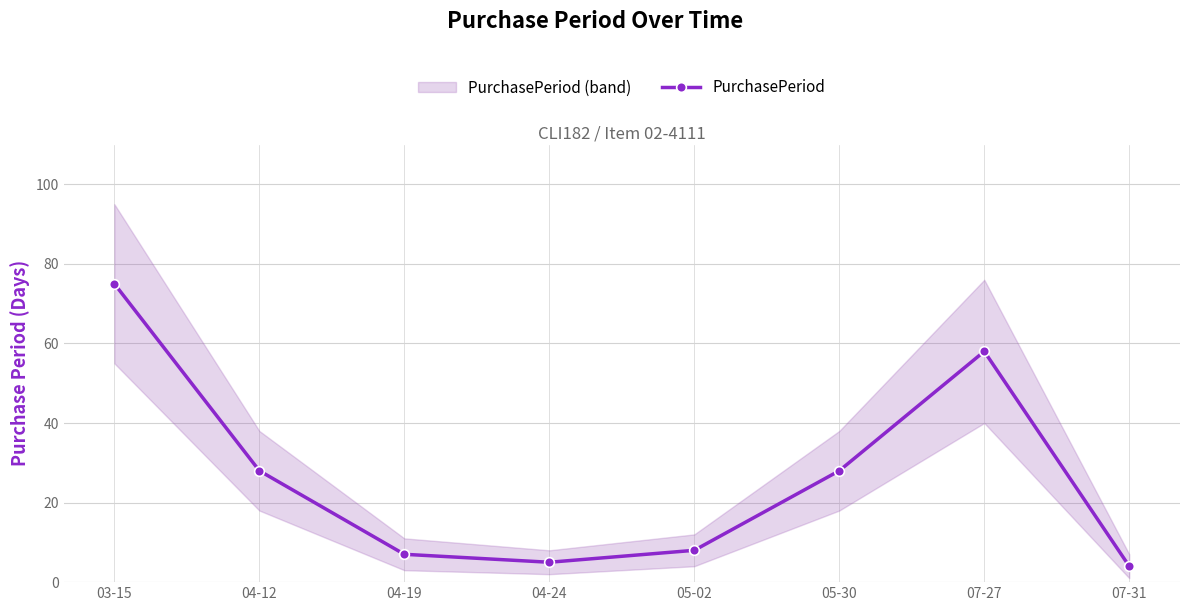

Which has a higher value, 05-02 or 07-31?

05-02